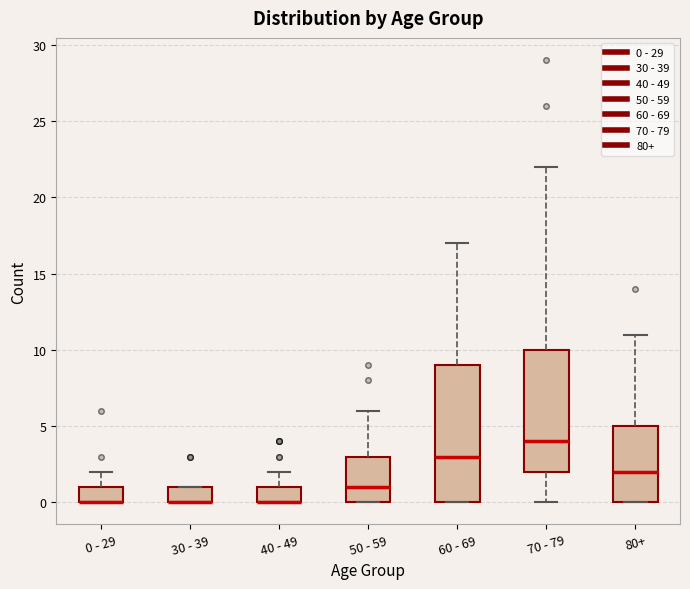

Comparing the boxes themselves (not the whiskers), which one is the tallest?

60 - 69